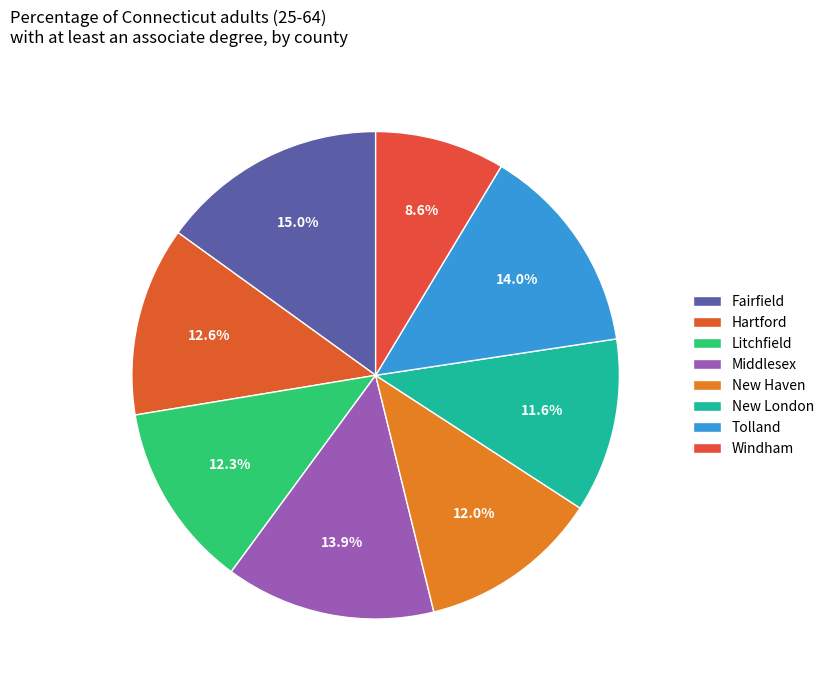

To the nearest percent, what percentage of the pie is Litchfield?

12%